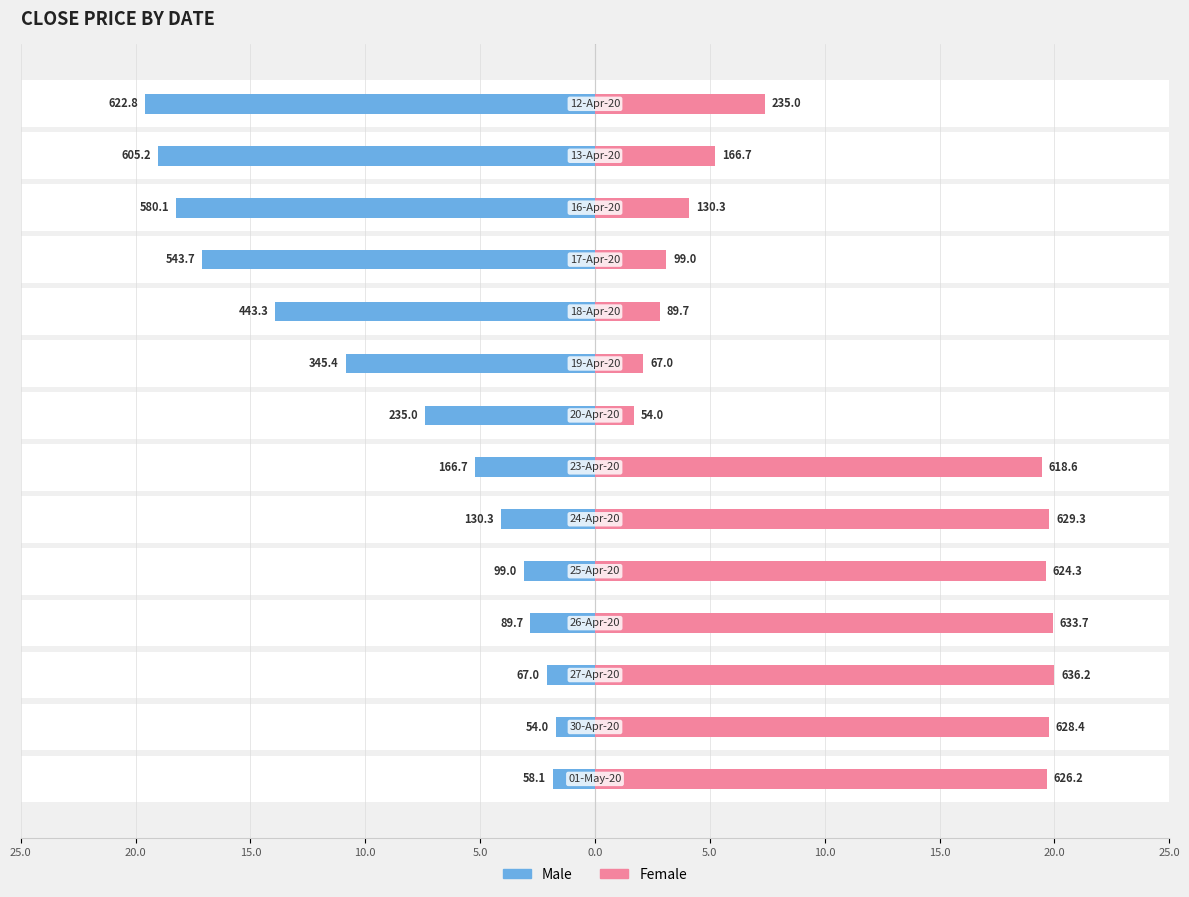

What is the difference between the maximum and minimum values in the Female series?

18.3